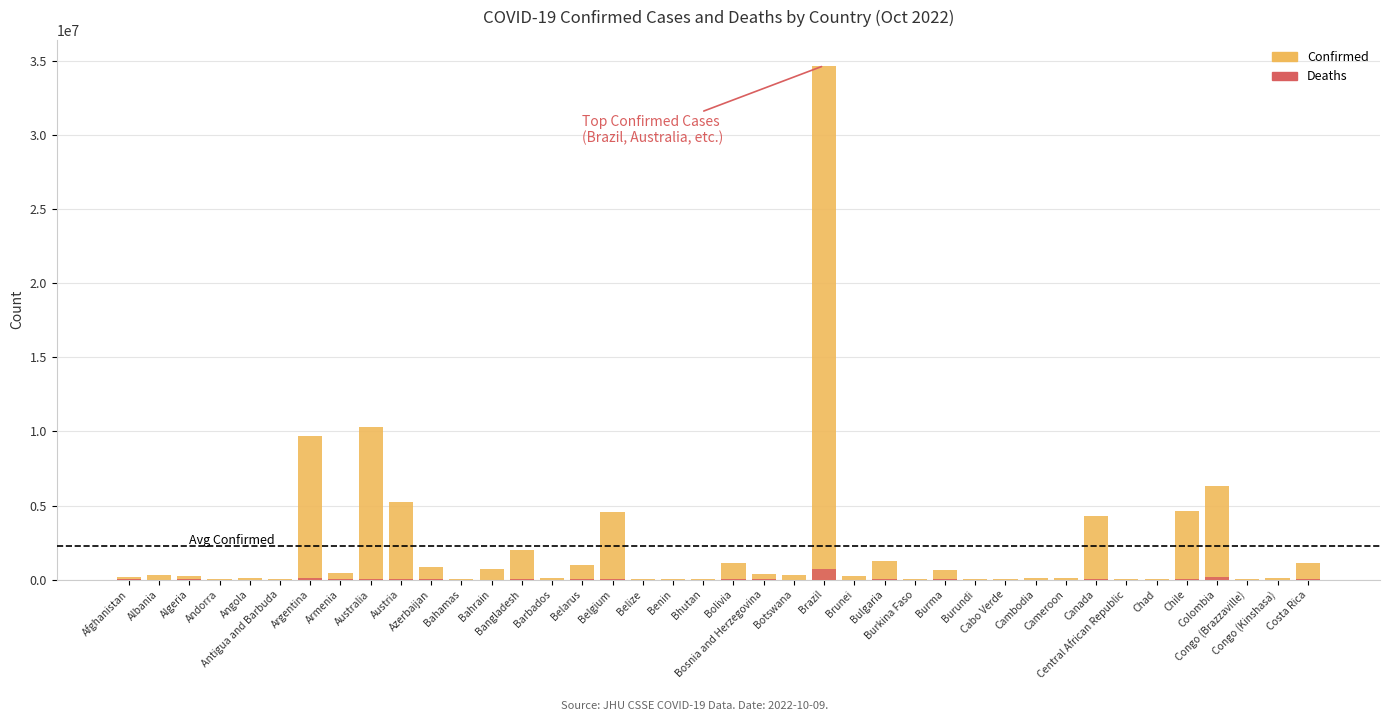

How many groups of bars are there?

40